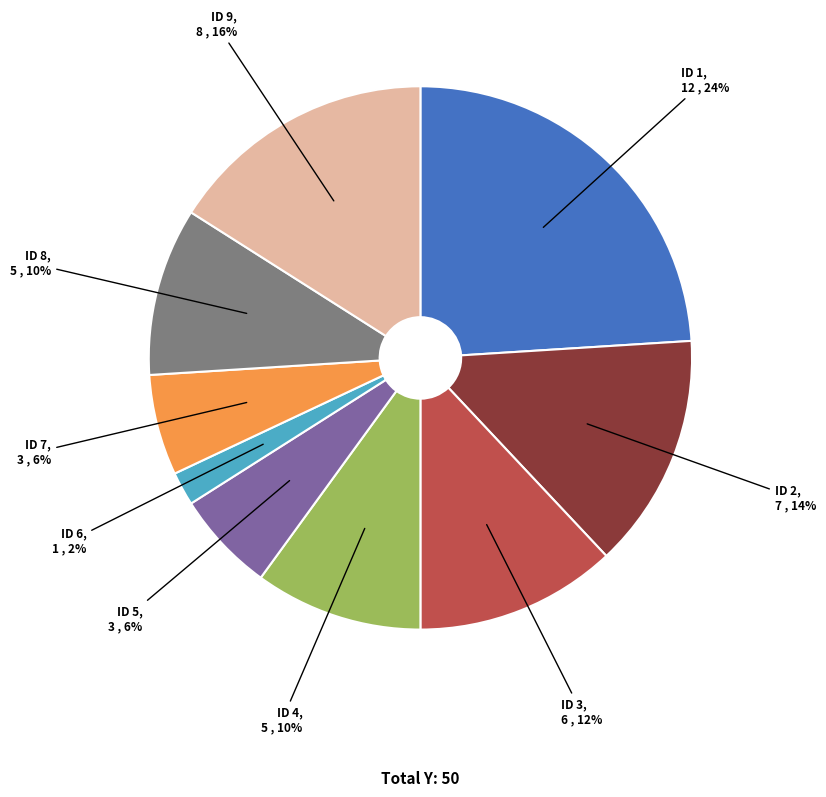

What percentage is the ID 9 slice, to the nearest percent?

16%